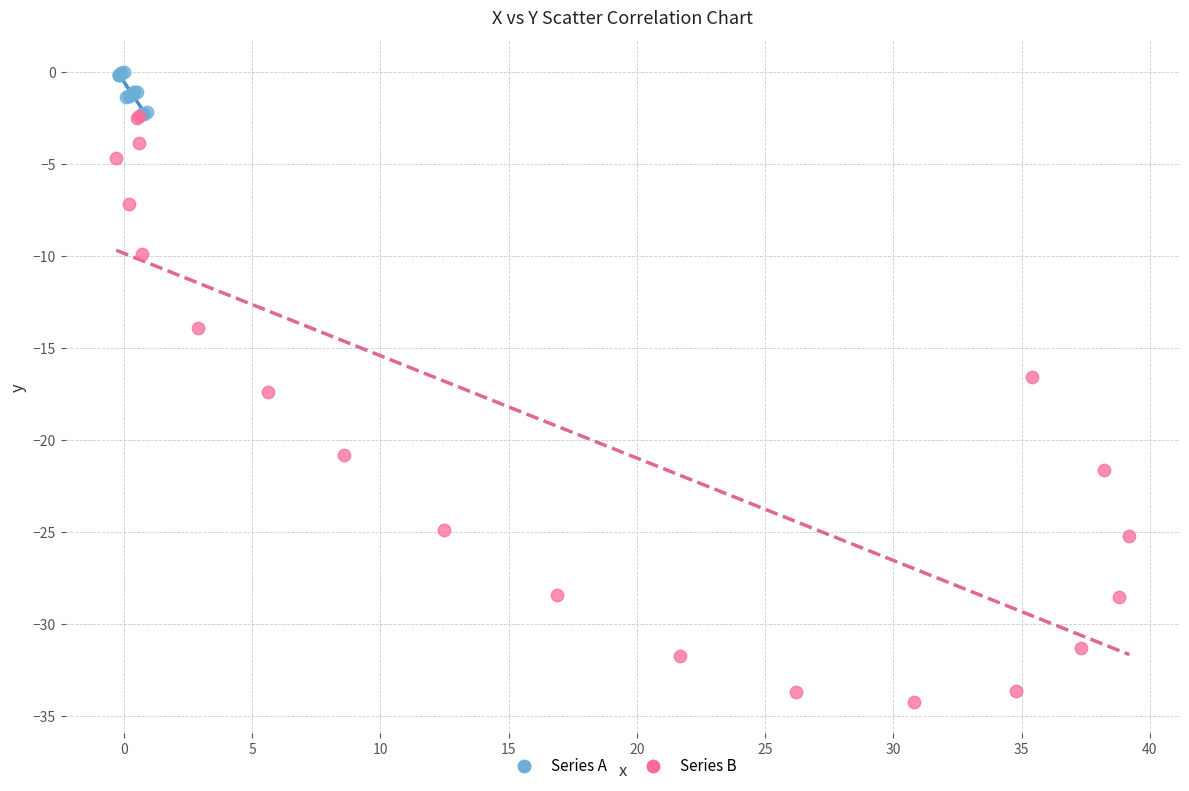

Which series has the widest spread of Y values?

Series B